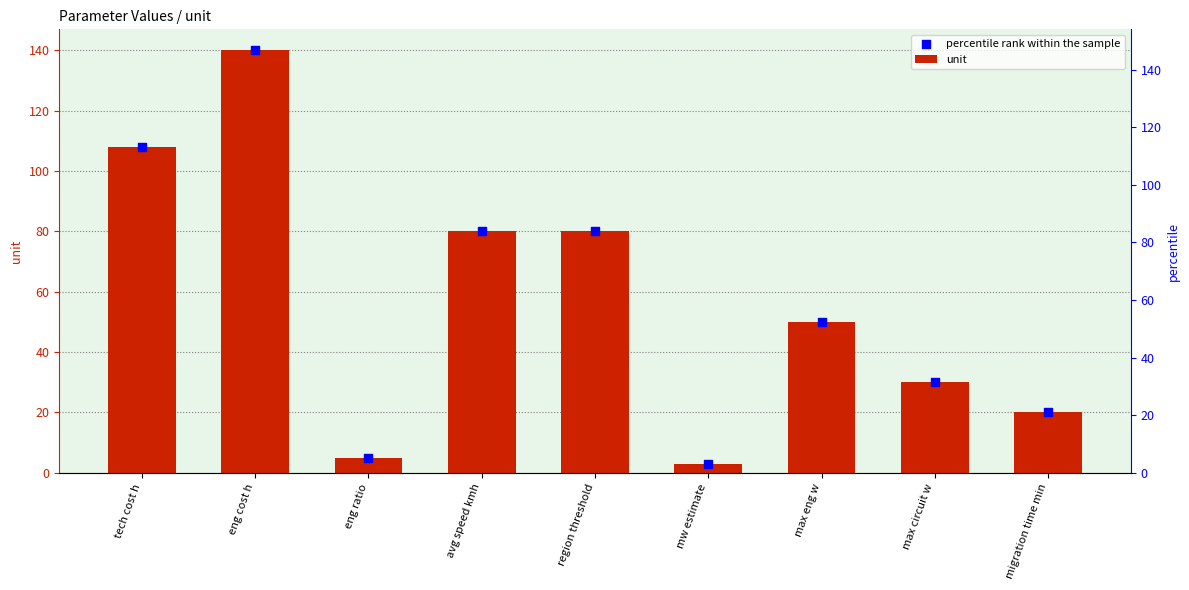

Which series contains the lowest Y value?

unit